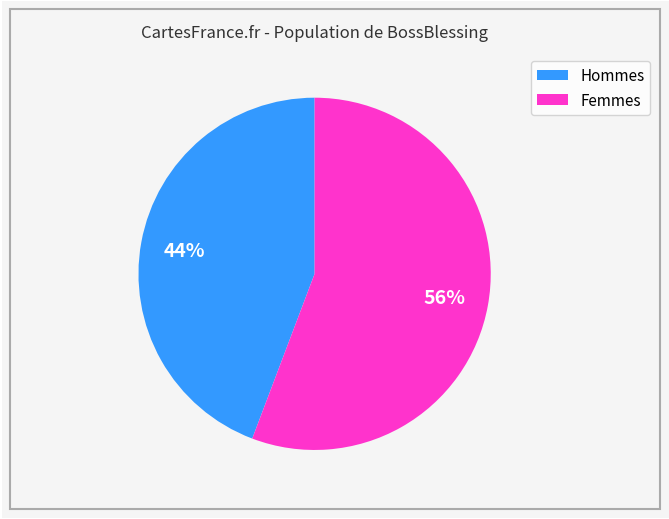

Is there a majority slice in this chart?

Yes